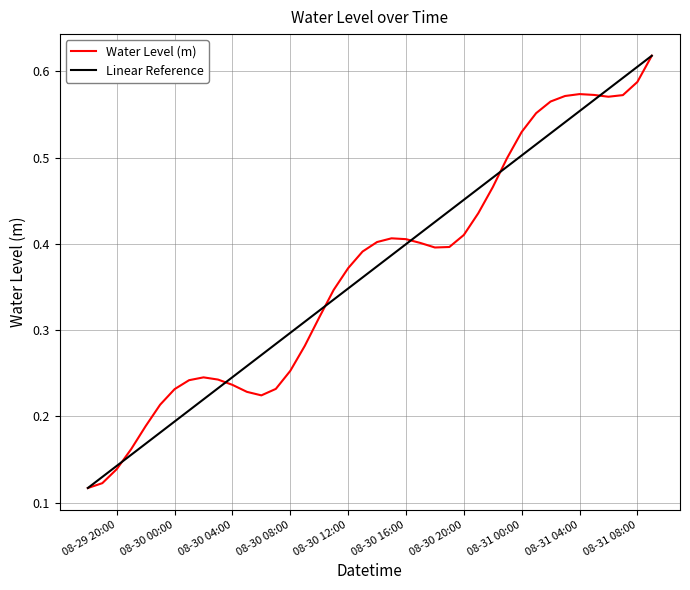

Does the chart have visible grid lines?

Yes